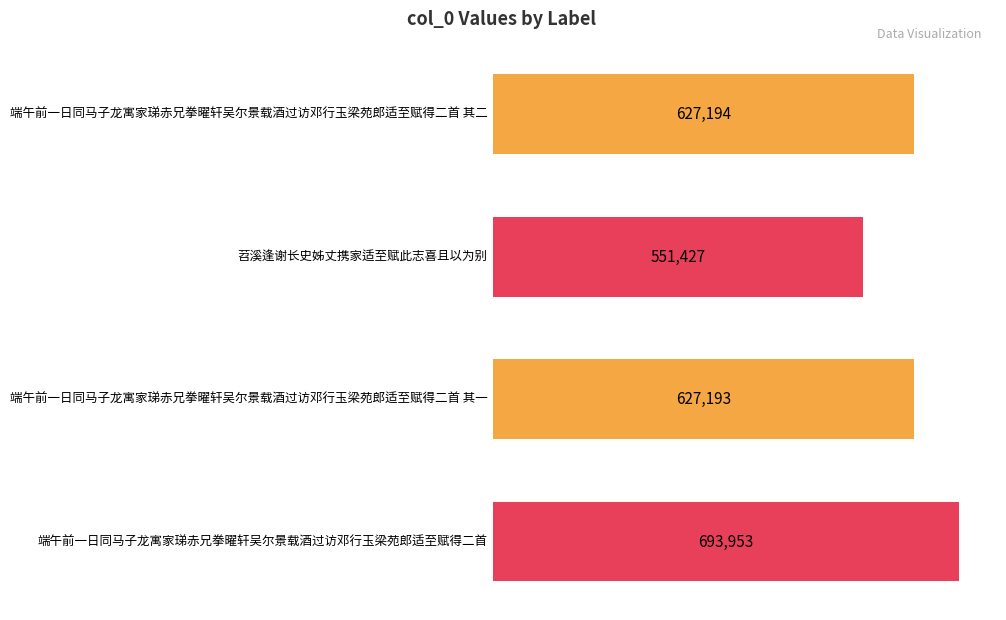

Are the bars horizontal?

Yes